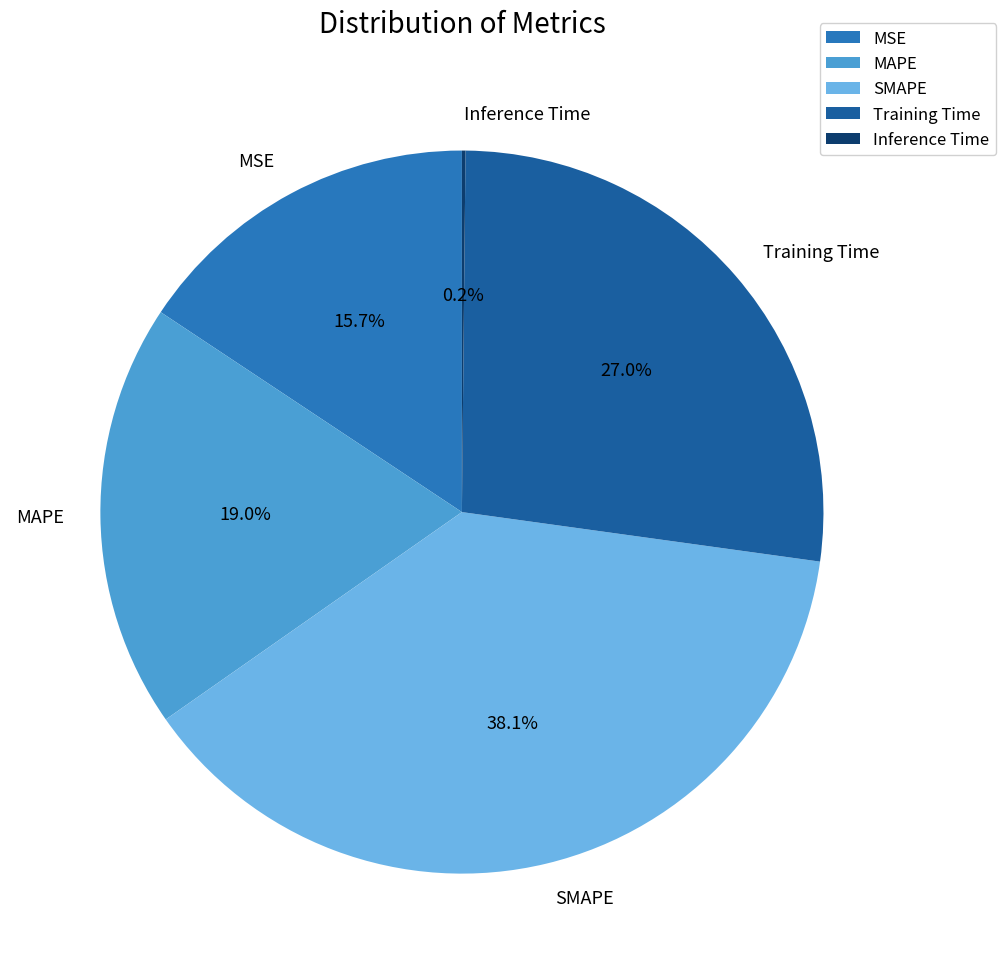

Is it true that Training Time is 27% of the pie?

True